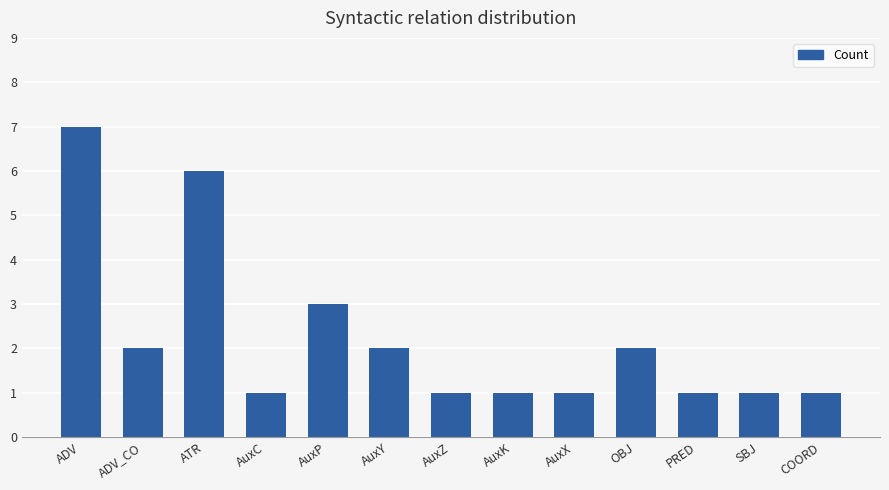

Does the chart contain stacked bars?

No